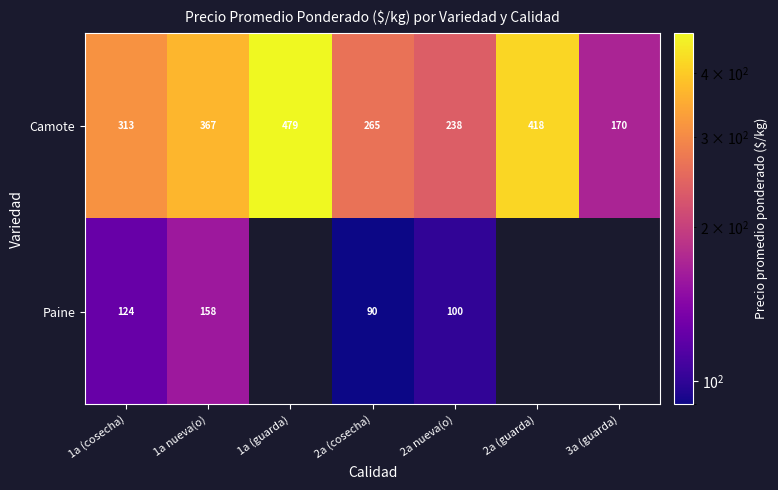

Which label corresponds to the largest value in the chart?

1a (guarda)